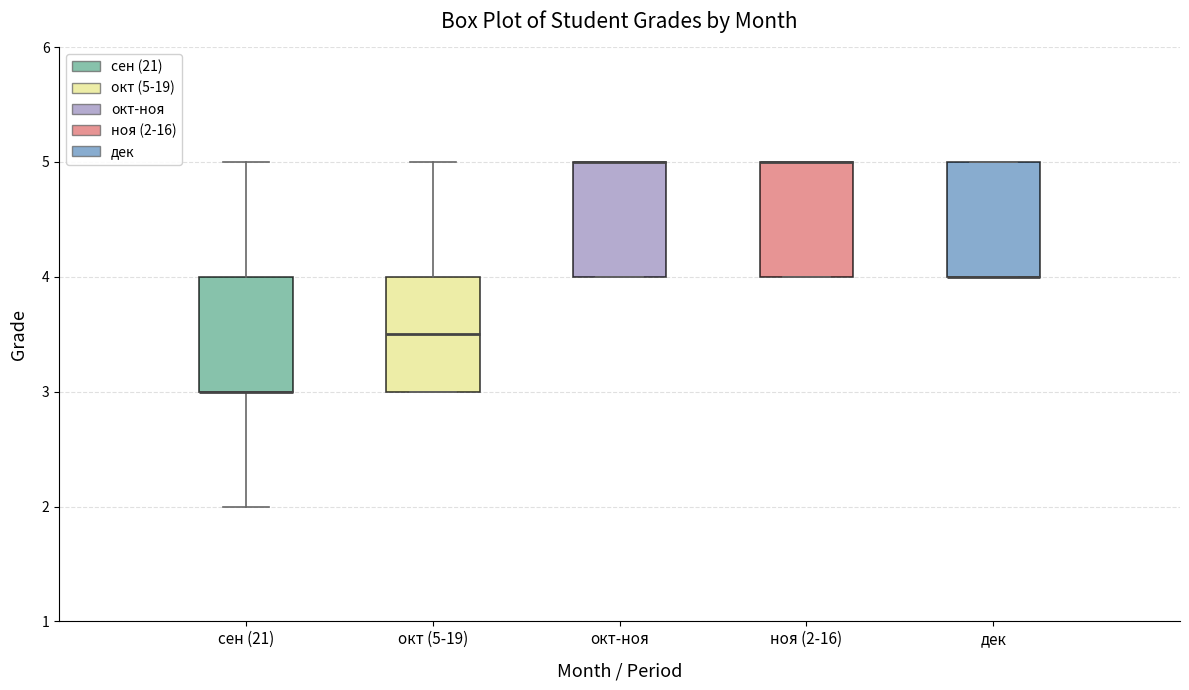

Reading left to right, transcribe this box plot: for each box, give where its median line is, the range the box spans, and where its two whiskers end, as read against the y-axis. The values are not printed on the chart, so give them approximately, as read against the axis.

сен (21): median 3.0 (drawn on the box's lower edge), box 3.0 to 4.0, whiskers 2.0 to 5.0
окт (5-19): median 3.5, box 3.0 to 4.0, whiskers 3.0 to 5.0
окт-ноя: median 5.0 (drawn on the box's upper edge), box 4.0 to 5.0, whiskers 4.0 to 5.0
ноя (2-16): median 5.0 (drawn on the box's upper edge), box 4.0 to 5.0, whiskers 4.0 to 5.0
дек: median 4.0 (drawn on the box's lower edge), box 4.0 to 5.0, whiskers 4.0 to 5.0